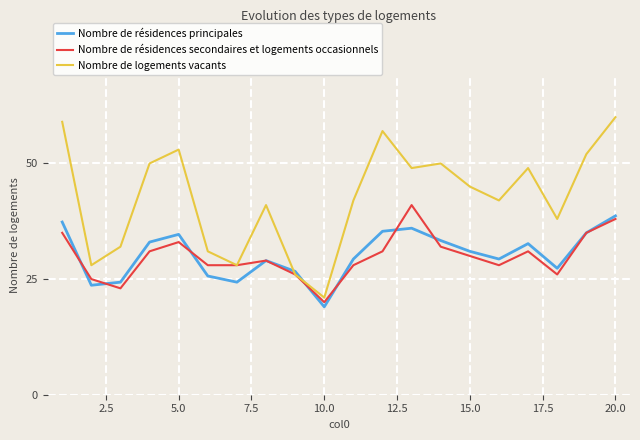

Which series has the largest range (max minus min)?

Nombre de logements vacants